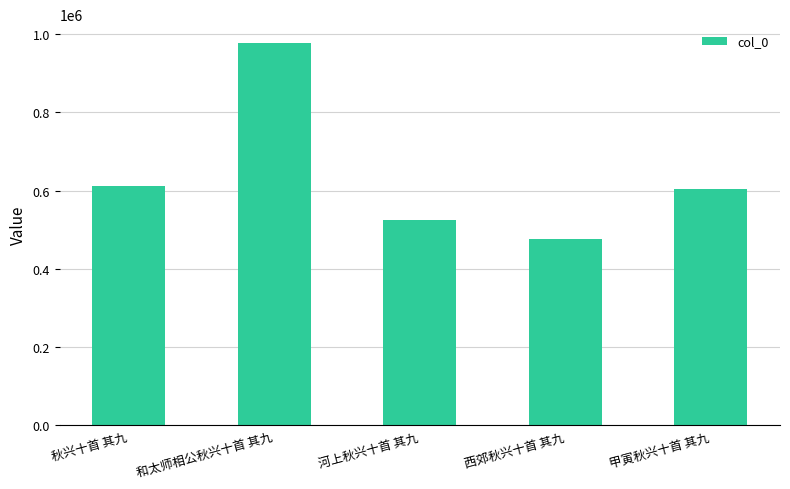

What is the smallest value displayed?

477366